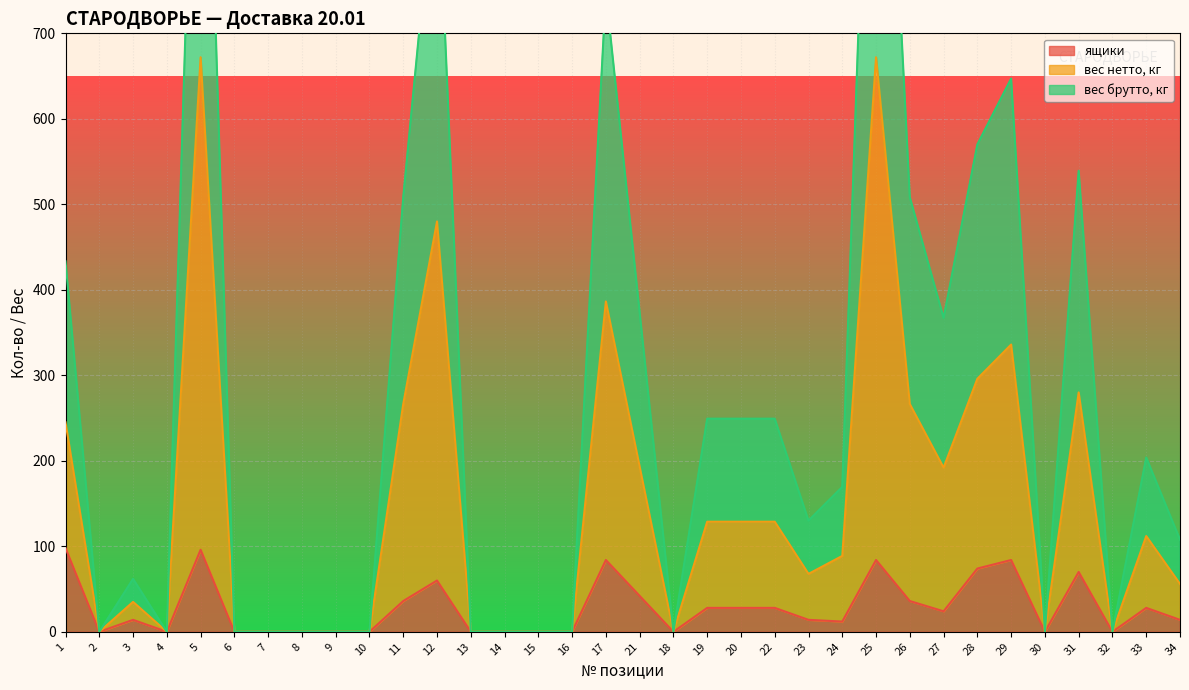

True or false: ящики has a value of 28 at 20.

True